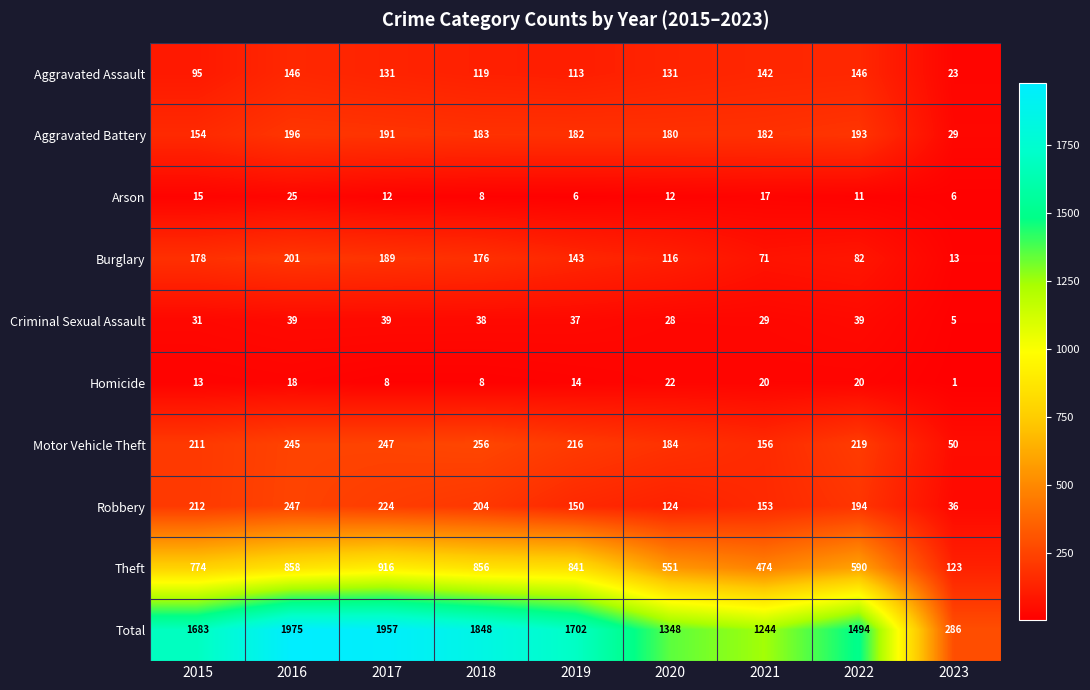

What is the total value across all series at 2022?

2988